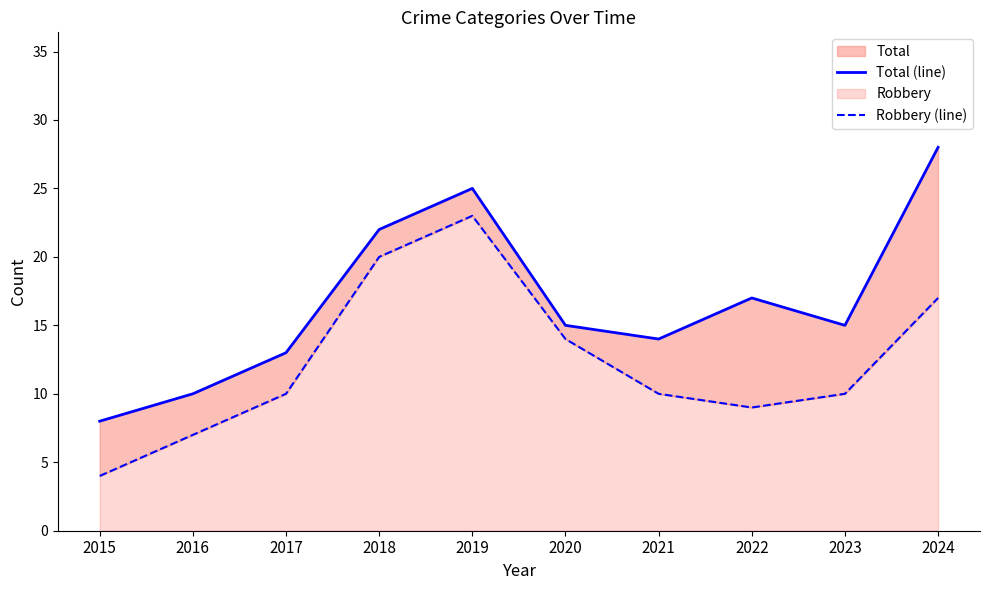

True or false: Robbery (line) has a value of 9 at 2022.

True